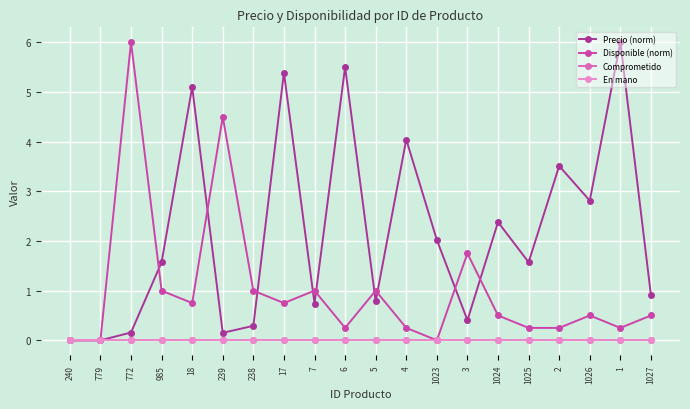

True or false: En mano and Comprometido intersect in this chart.

False